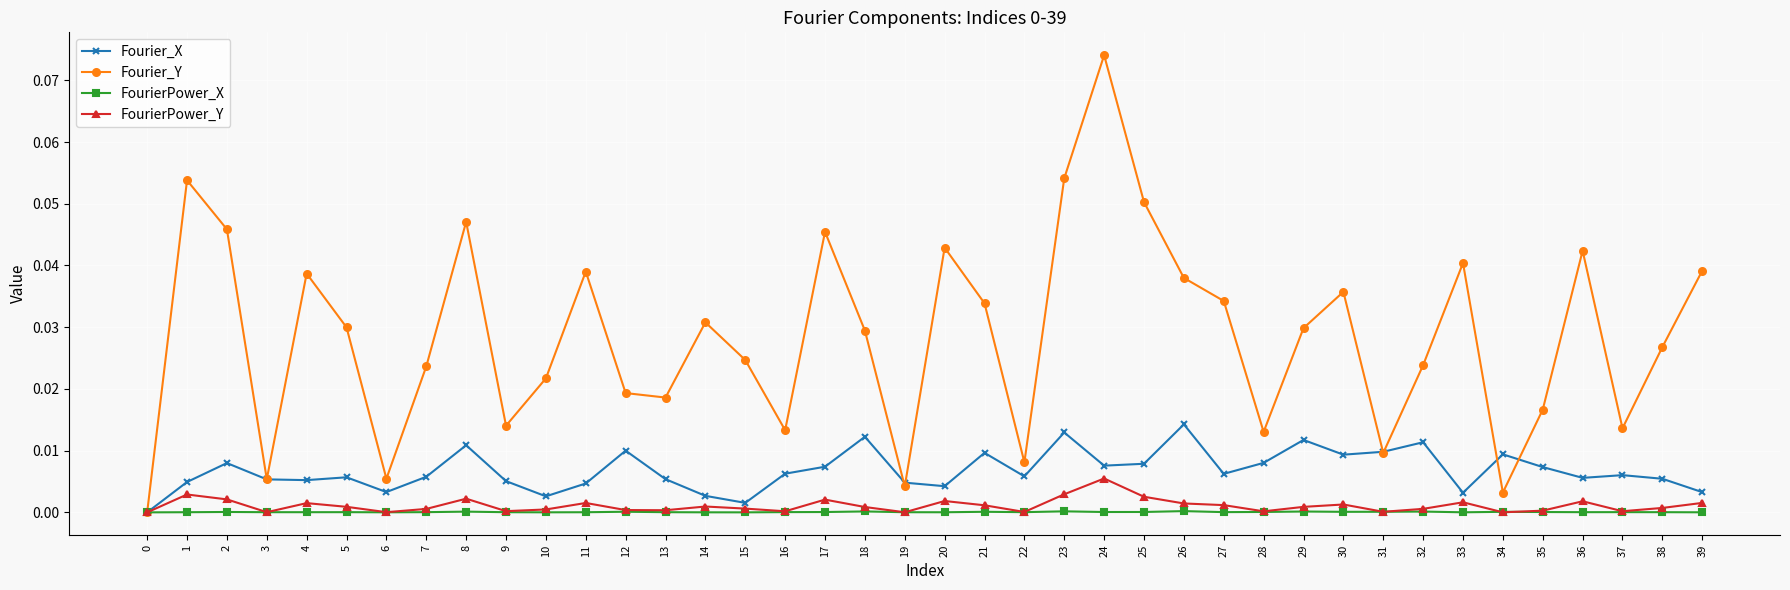

At which category does Fourier_Y reach its first local peak?

1